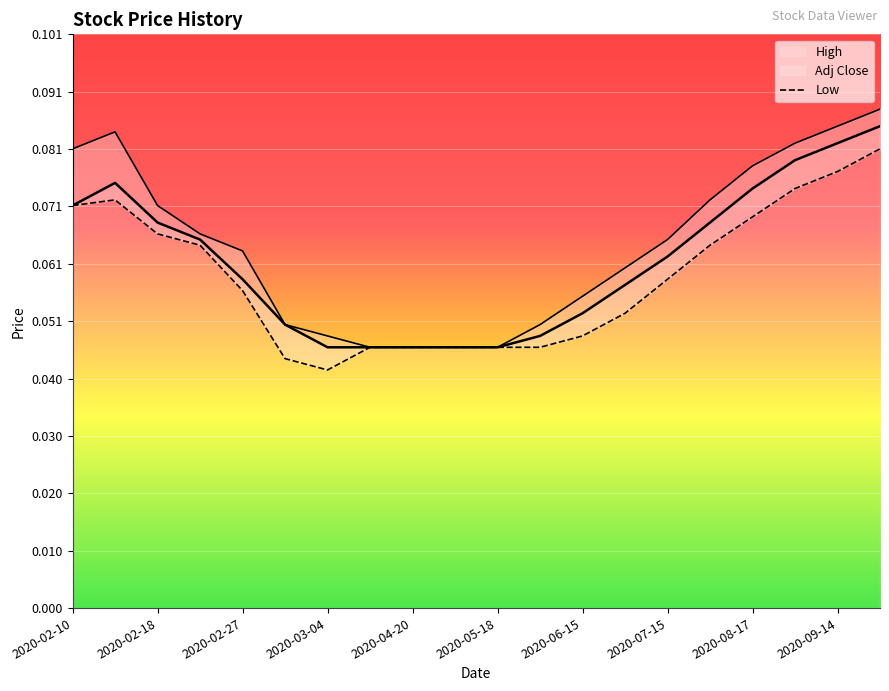

What are all the series names shown in the legend?

High, Low, Adj Close